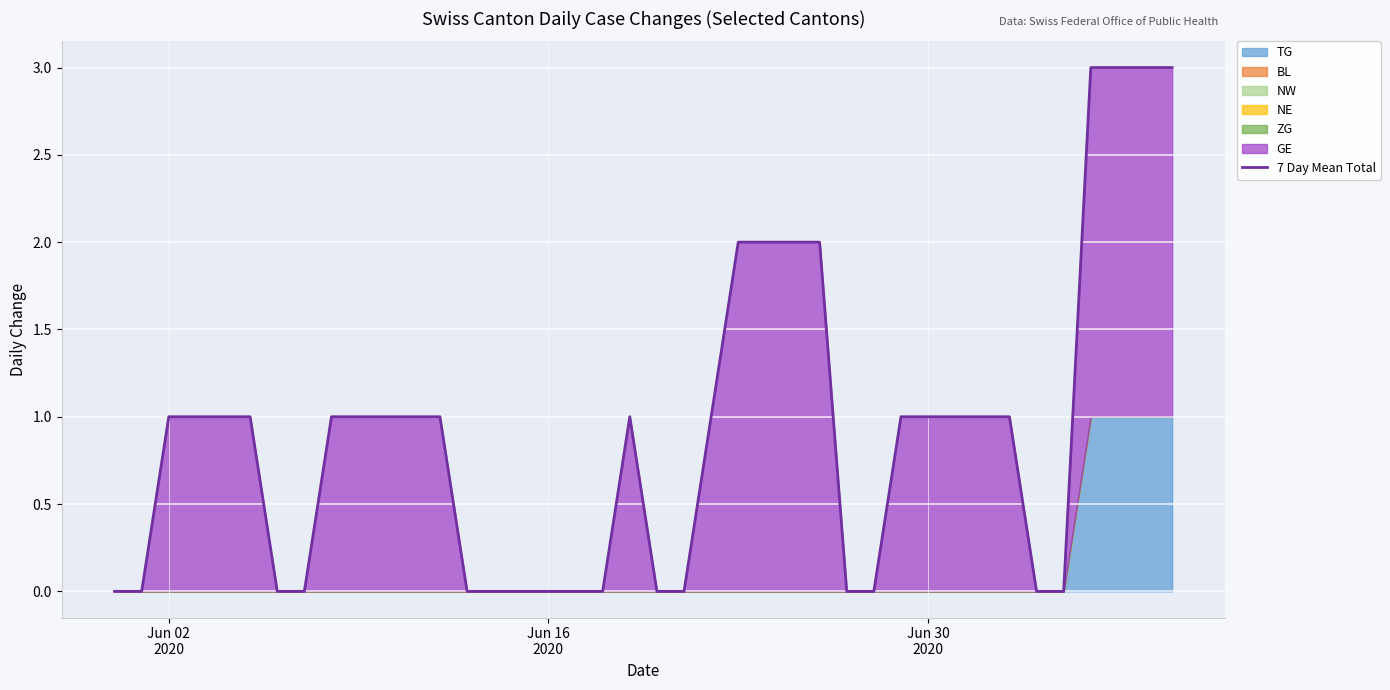

The value at Jun 16
2020 is 0. True or false?

True